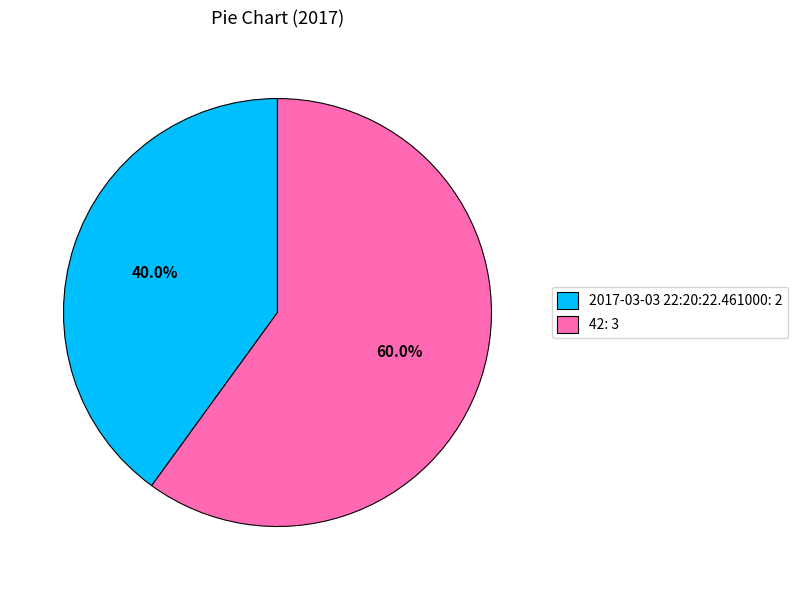

Which slice is the largest?

42